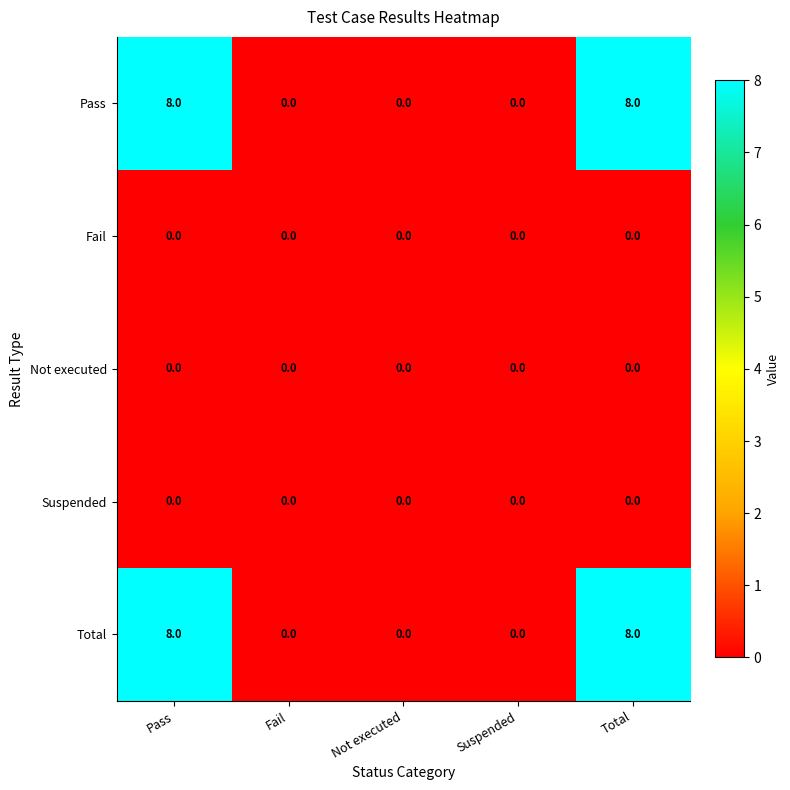

Reading left to right, what are all the values shown in this chart?

Pass: Pass=8	Fail=0	Not executed=0	Suspended=0	Total=8
Fail: Pass=0	Fail=0	Not executed=0	Suspended=0	Total=0
Not executed: Pass=0	Fail=0	Not executed=0	Suspended=0	Total=0
Suspended: Pass=0	Fail=0	Not executed=0	Suspended=0	Total=0
Total: Pass=8	Fail=0	Not executed=0	Suspended=0	Total=8